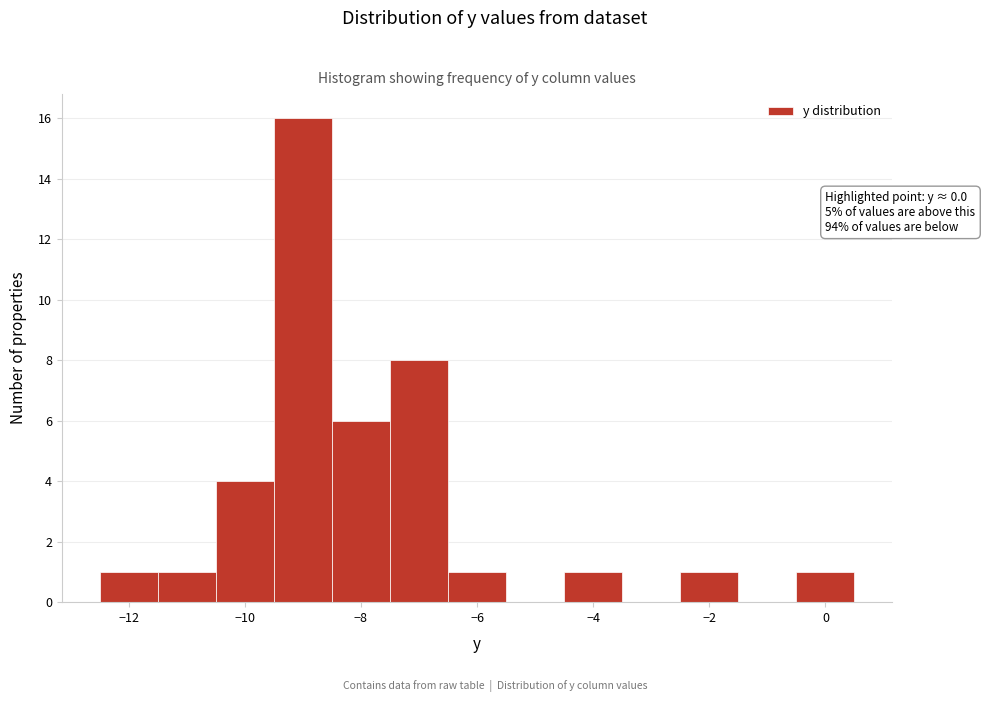

Which range on the x-axis has the tallest bar?

-9.5 to -8.5